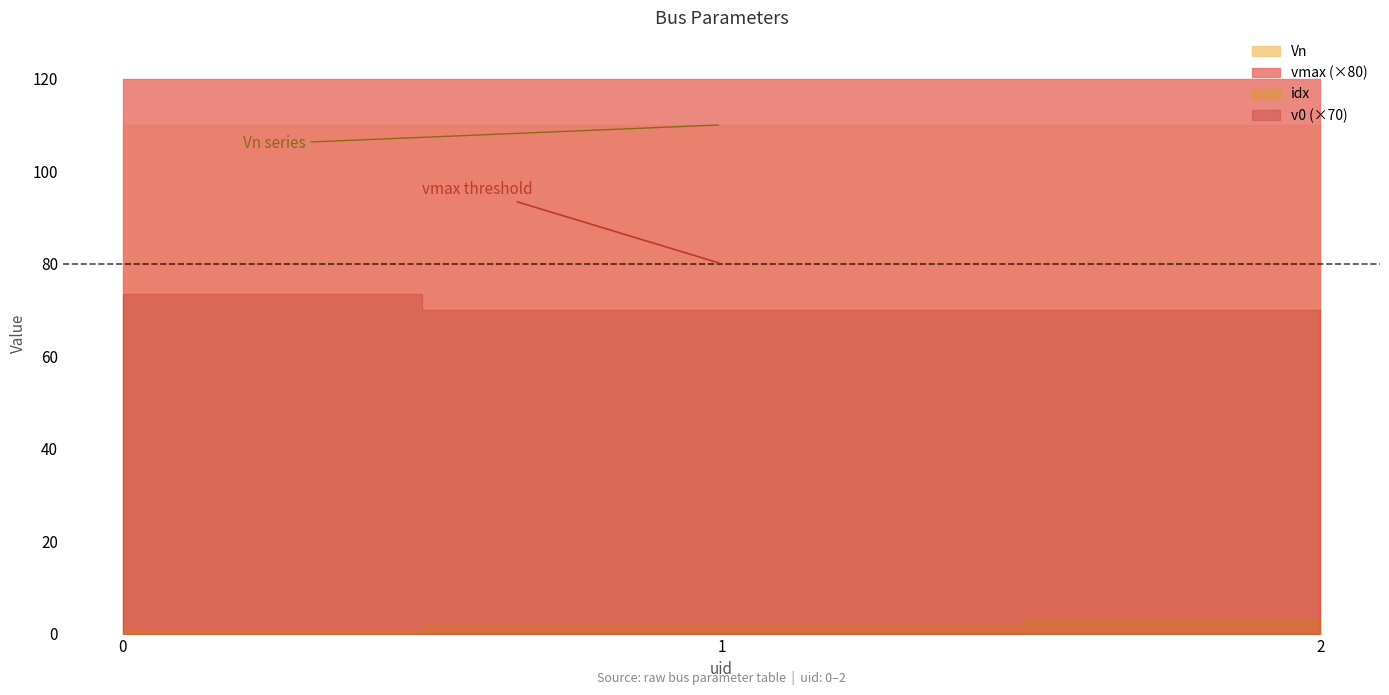

Between 1 and 2, which series saw the biggest shift?

idx